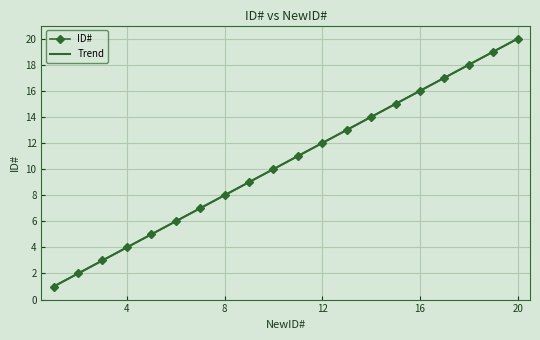

What is the value of the 17th point from the left?

17